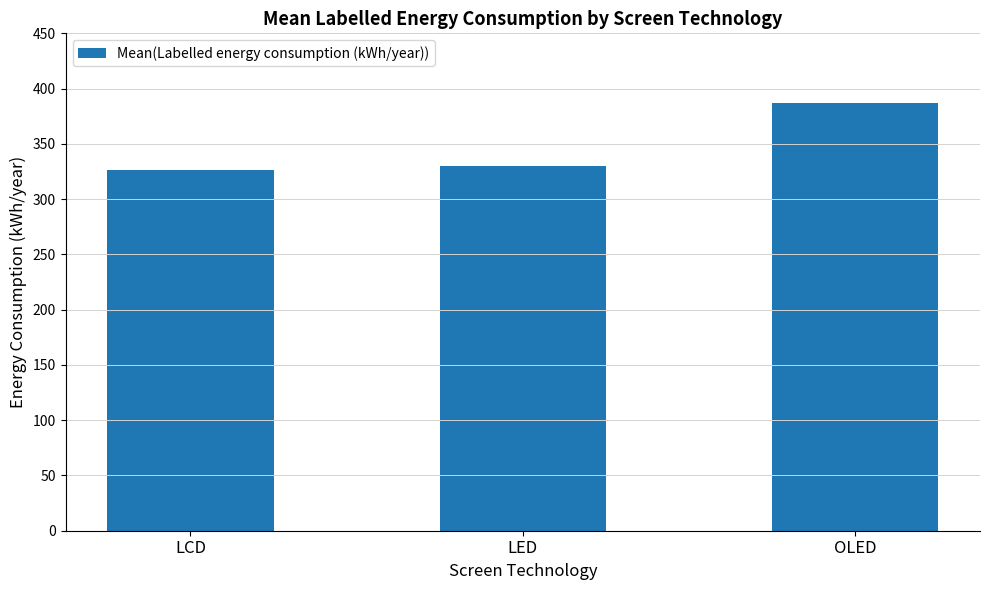

How many data points are less than 330?

1